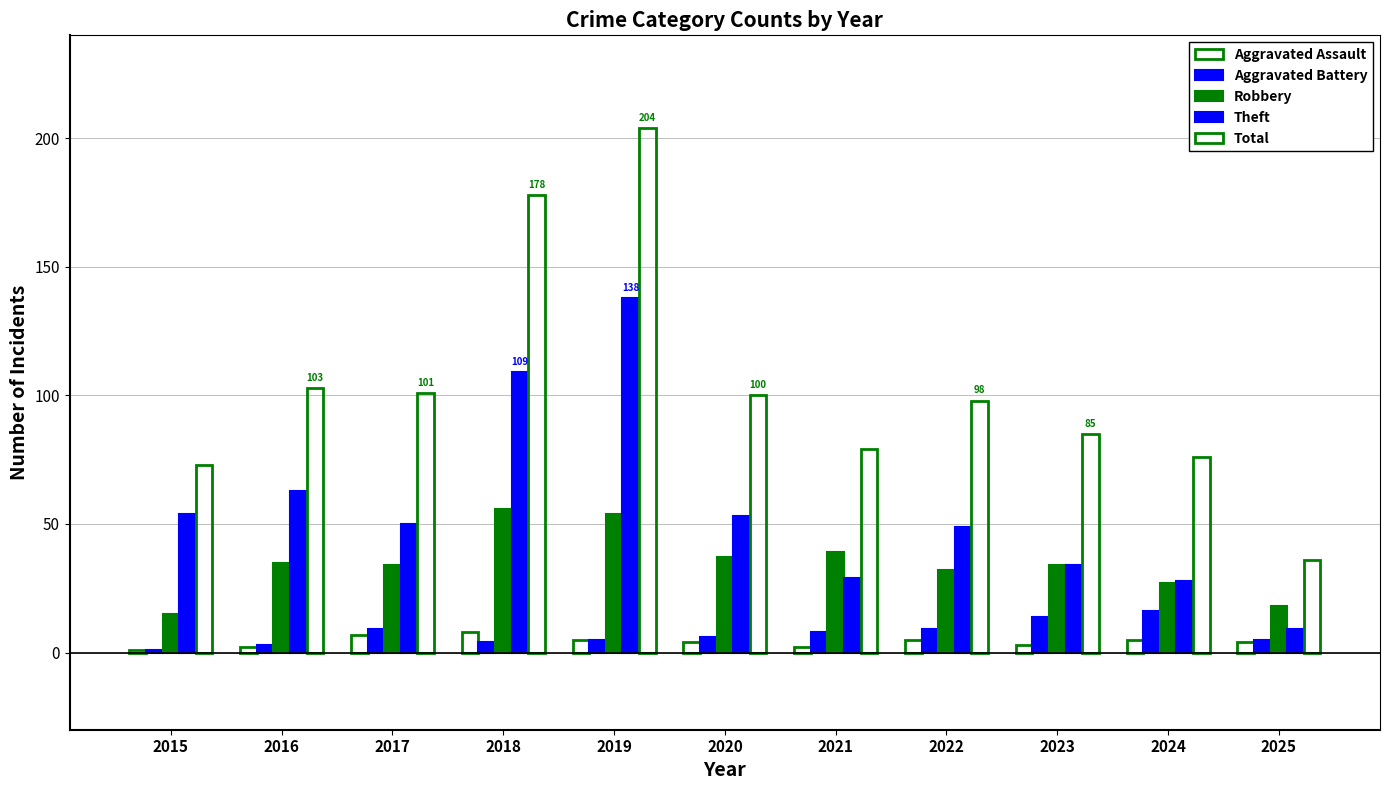

Which has a higher value, 2017 or 2015?

2017